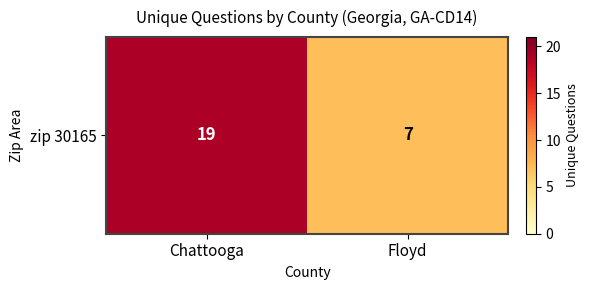

Reading right to left, list all the values displayed in this chart.

Floyd=7	Chattooga=19